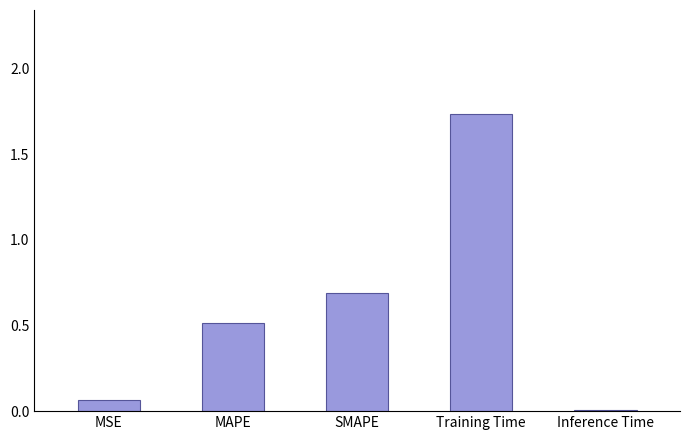

The value at MAPE is 0.3. True or false?

False